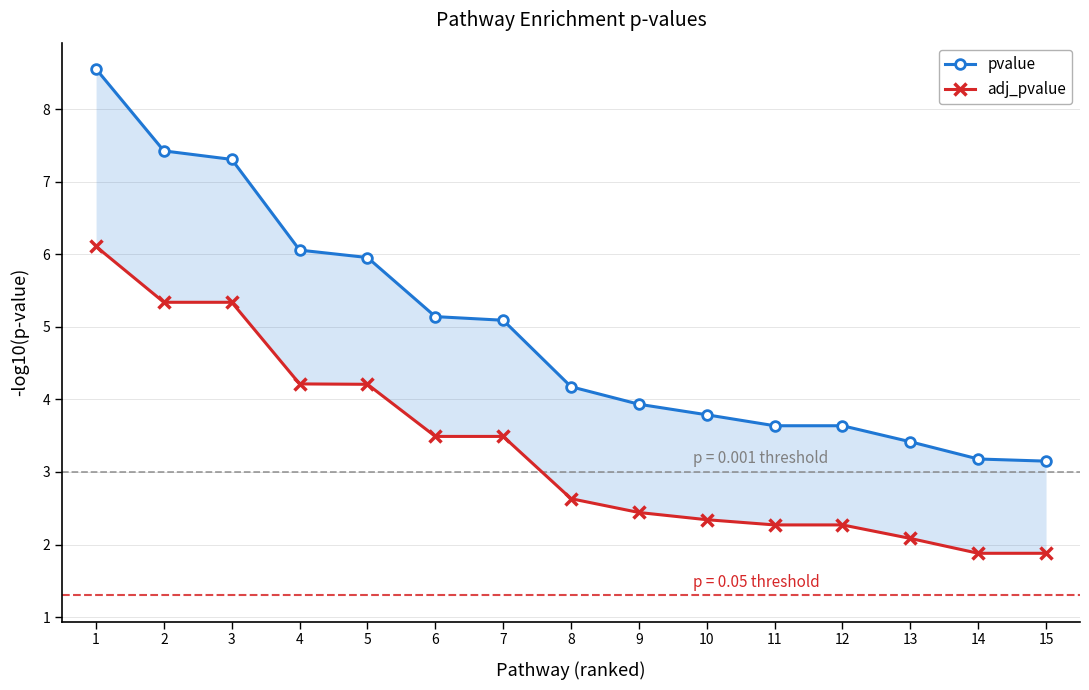

Is the value of adj_pvalue at 13 greater than the value of pvalue at 10?

No